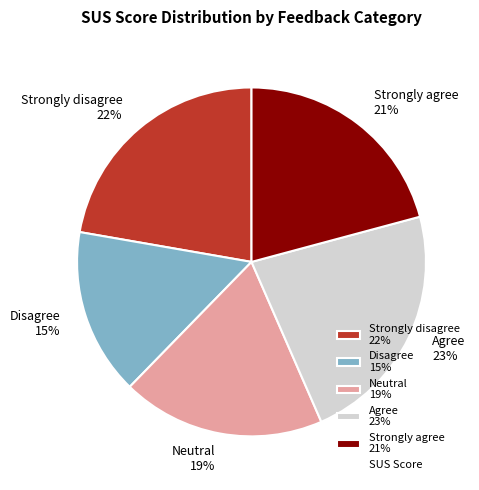

To the nearest percent, what is the difference between the Strongly agree and Strongly disagree slice percentages?

1%